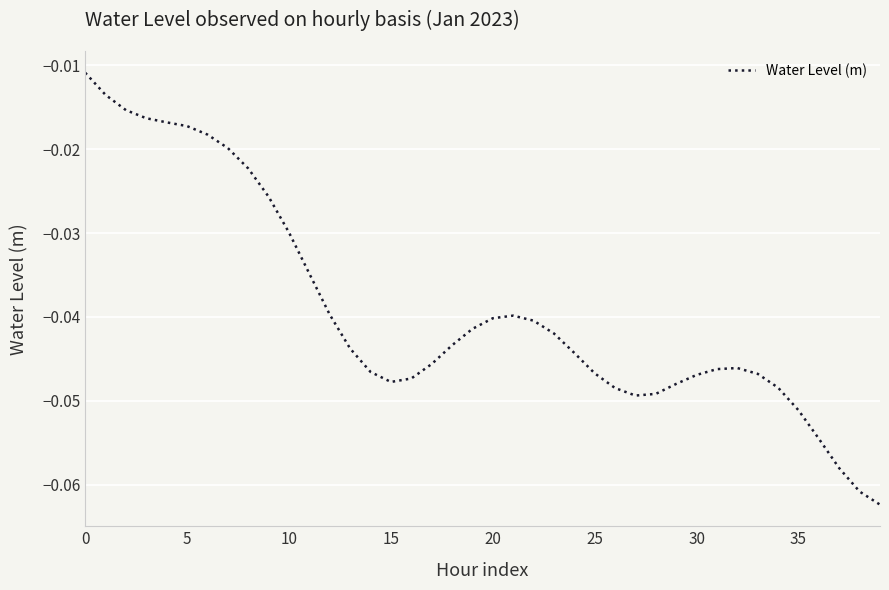

How many lines are shown in the chart?

1